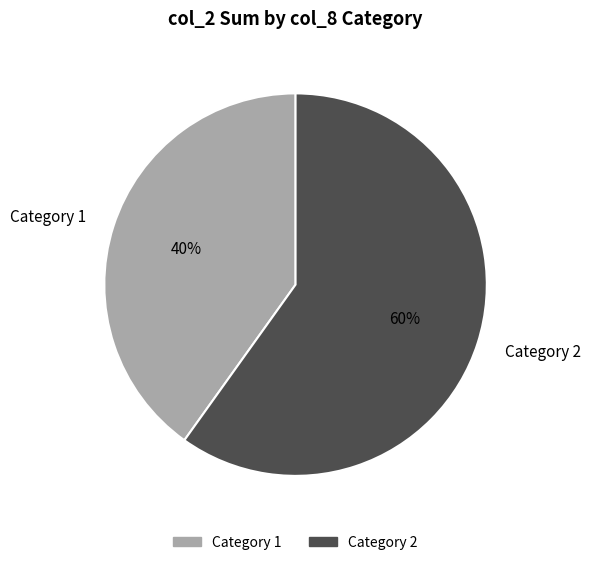

Is there any slice that represents more than half of the pie?

Yes